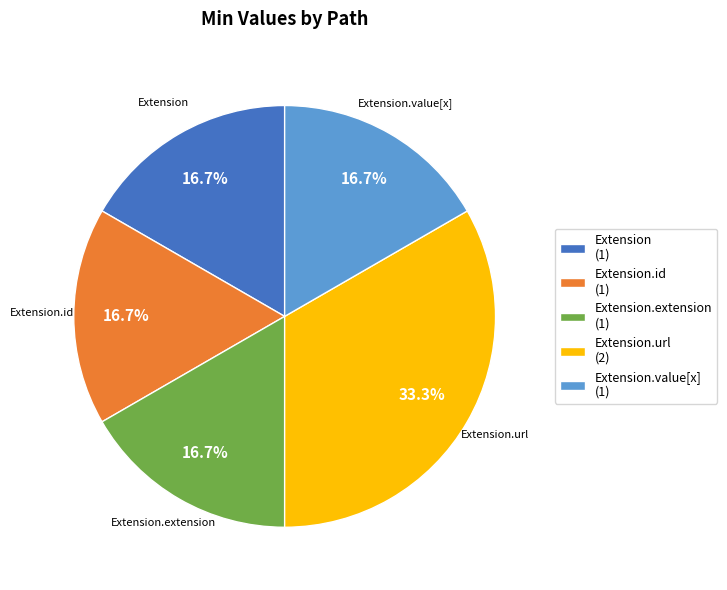

Approximately how many times larger is the value at Extension.url (2) compared to Extension (1)?

2.0